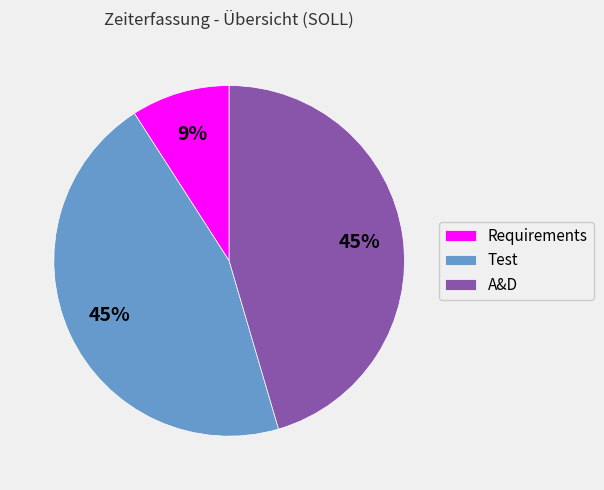

Does any single category account for the majority?

No